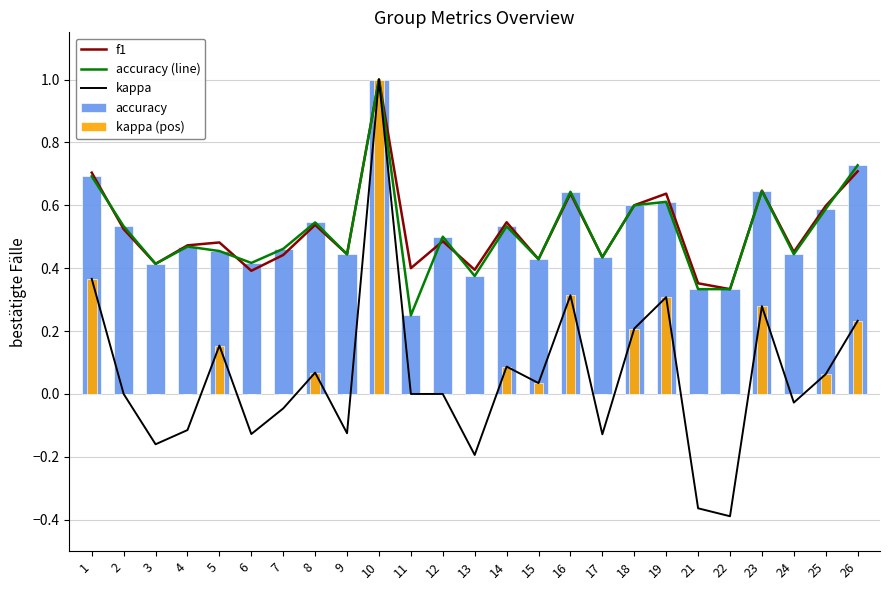

Which series has the largest range (max minus min)?

kappa